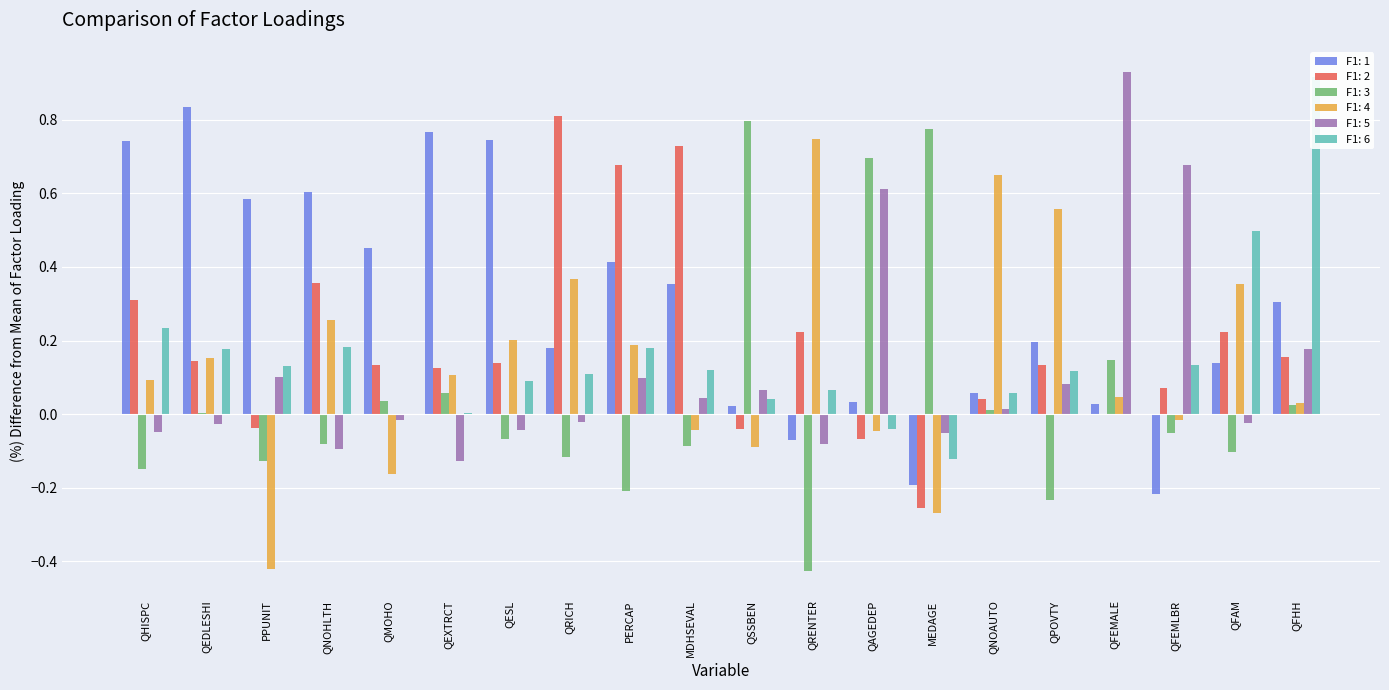

At which label is F1: 2 closest to 0?

QFEMALE